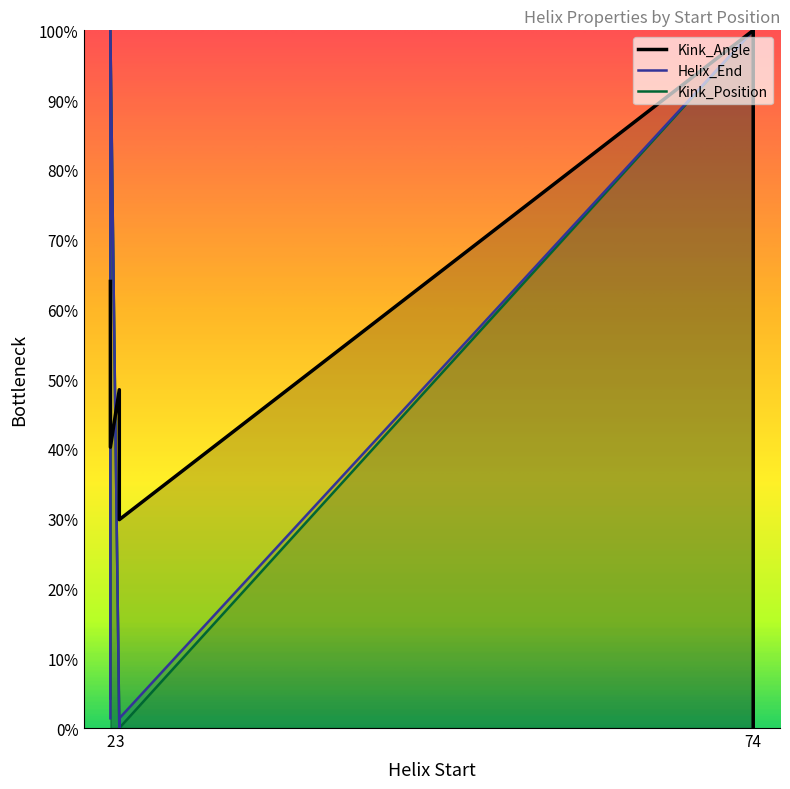

Is it true that Kink_Position equals -56.4 at 3?

False